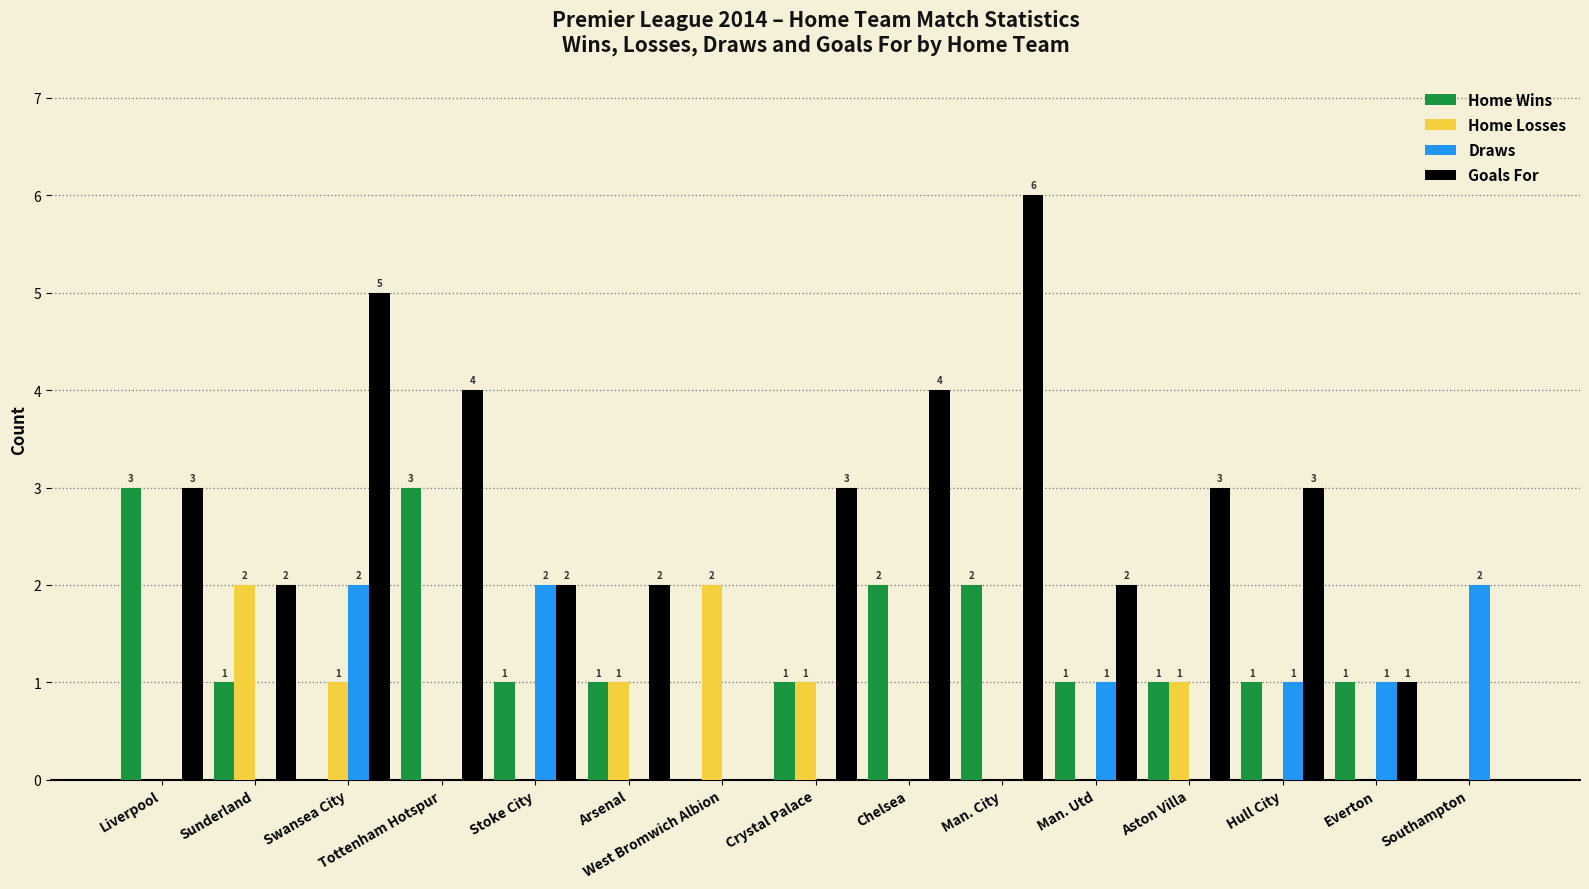

Are the bars horizontal?

No